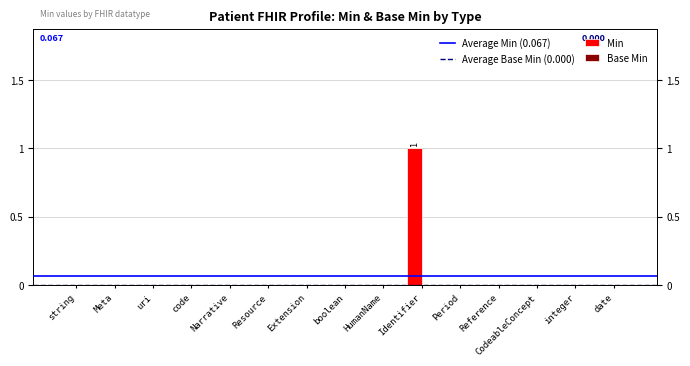

True or false: the data shows 0 at integer.

True